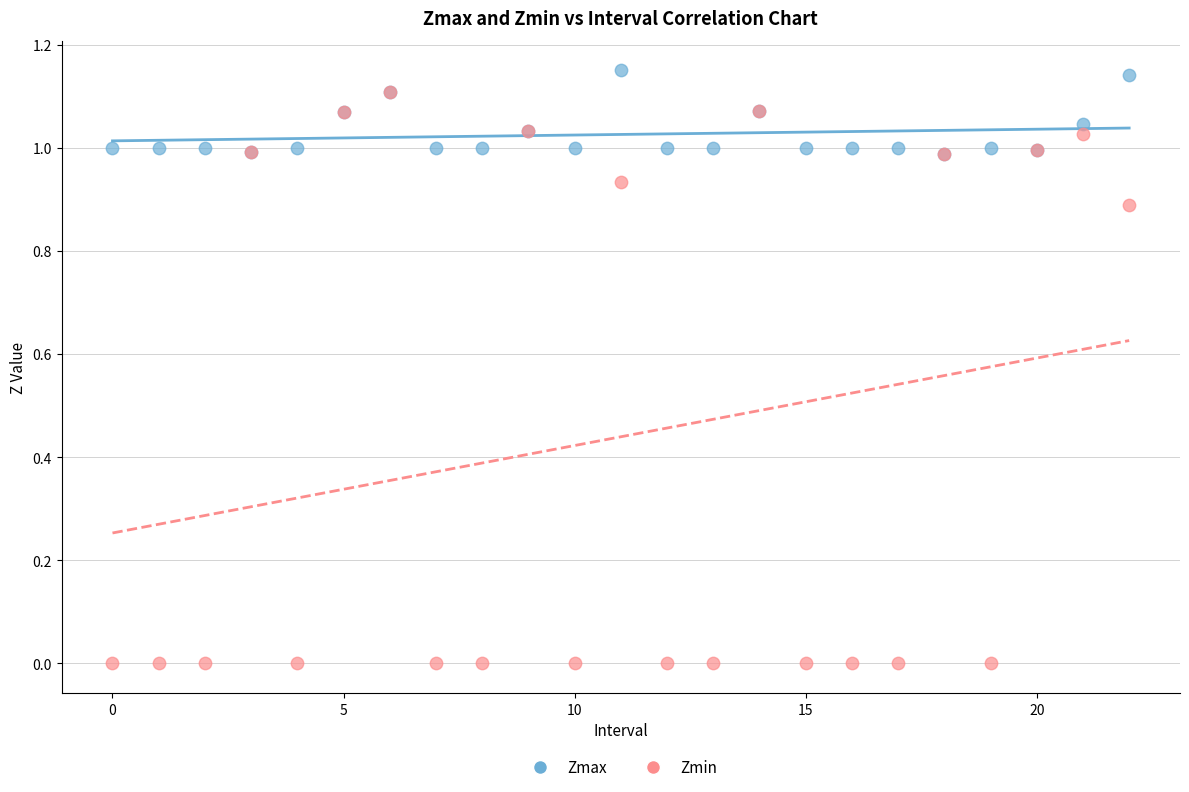

What are all the series names shown in the legend?

Zmax, Zmin